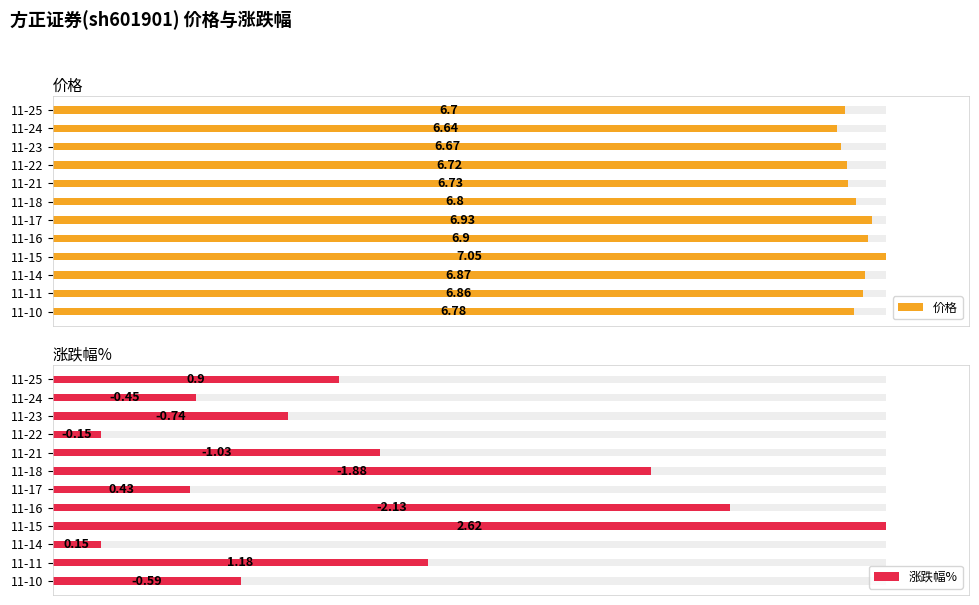

Is the value of 价格 at 11-10 greater than the value of 涨跌幅% at 11-14?

Yes